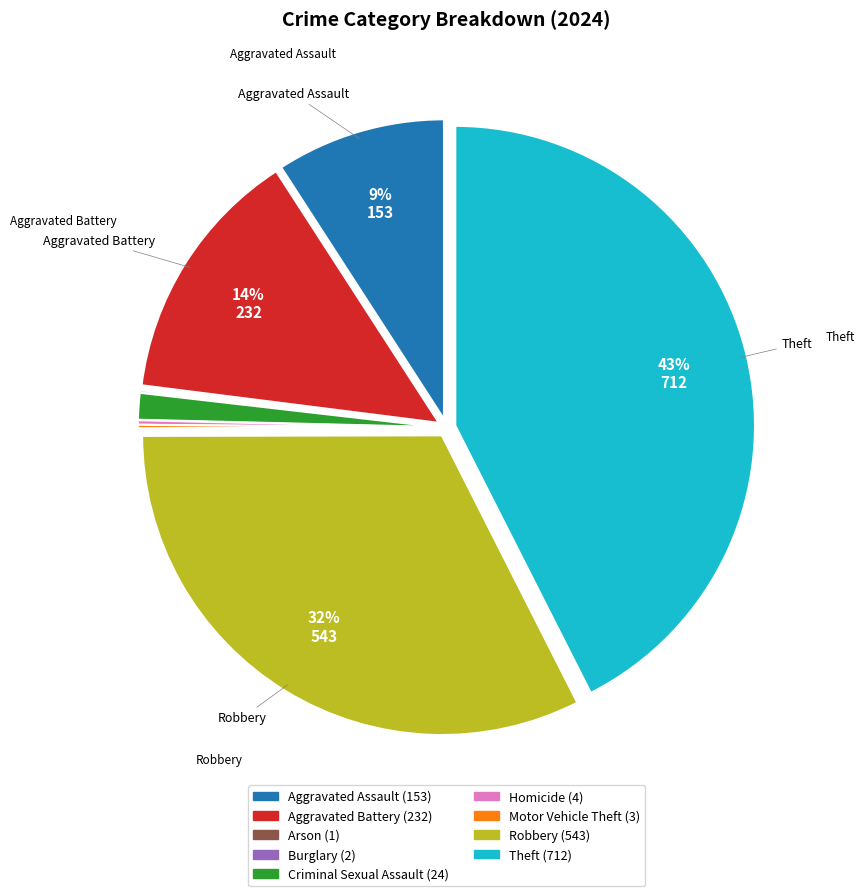

Which category has the biggest portion of the pie?

Theft